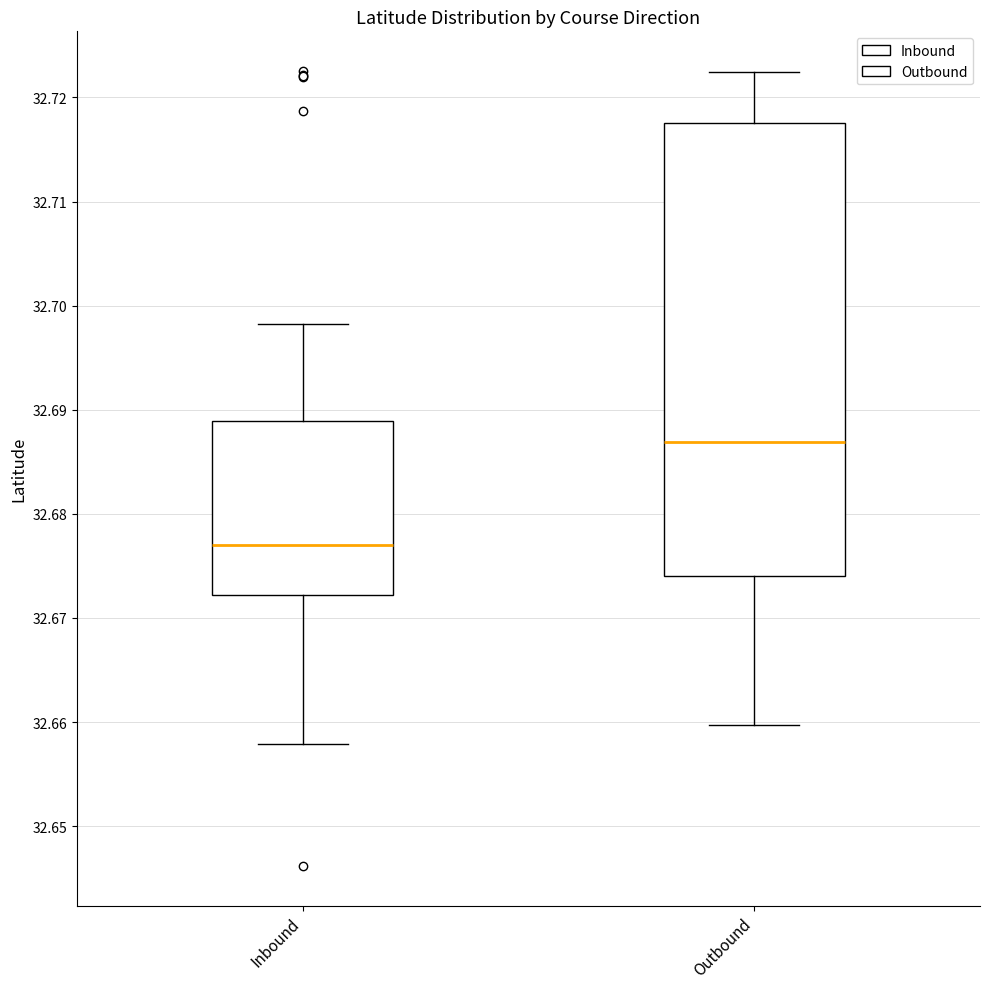

Which box has the highest median line?

Outbound